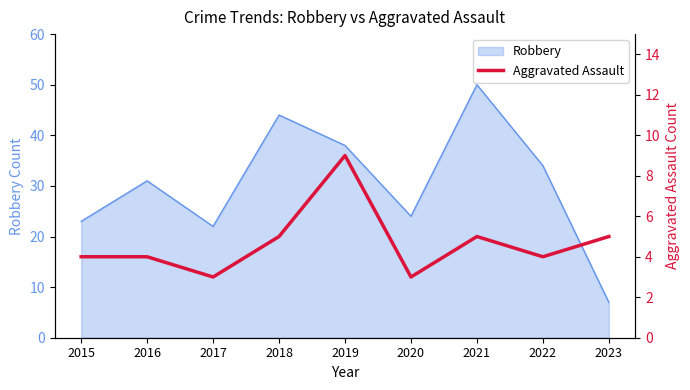

List the labels in order of value, largest first.

2019, 2018, 2021, 2023, 2015, 2016, 2022, 2017, 2020